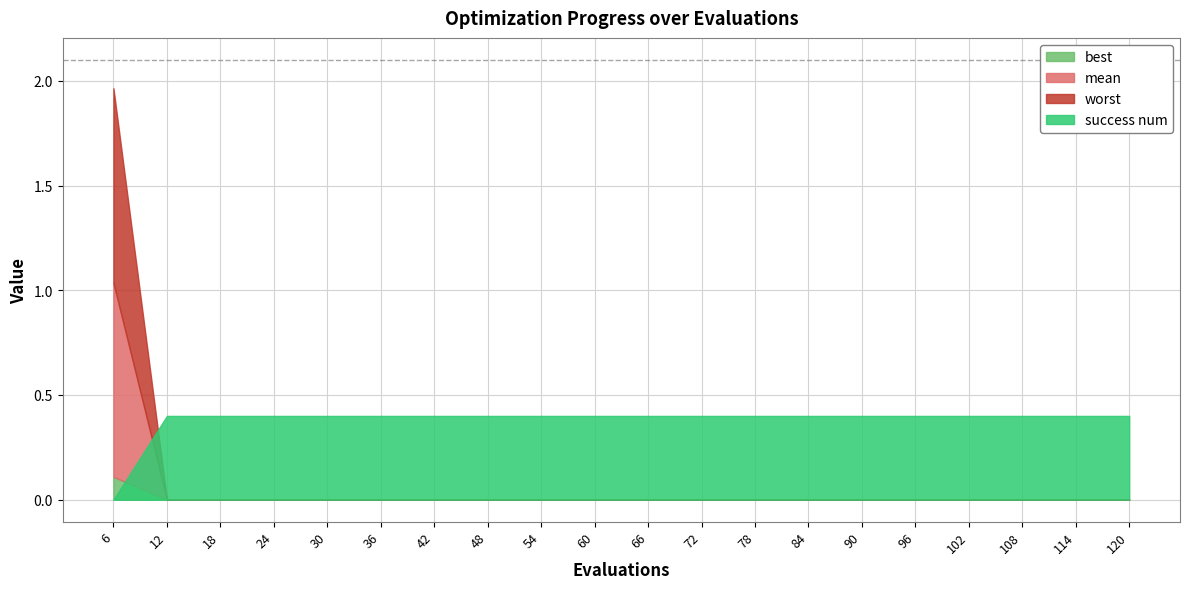

What are all the series names shown in the legend?

mean, best, worst, success num